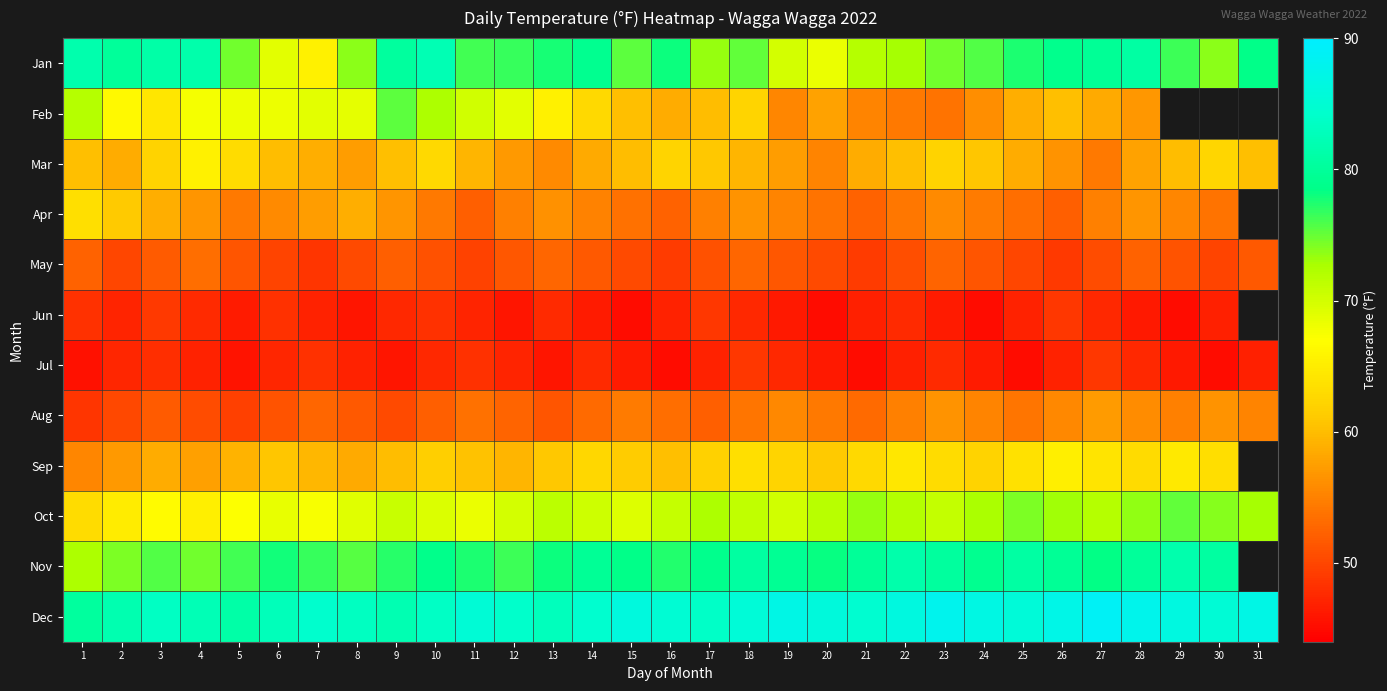

Which category has the lowest value across all series?

20